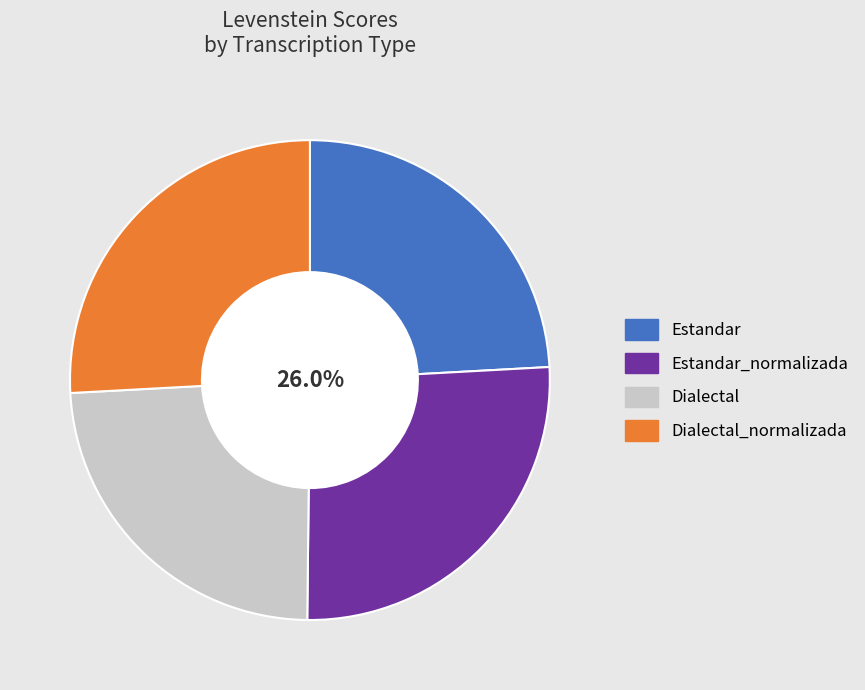

Is there a majority slice in this chart?

No